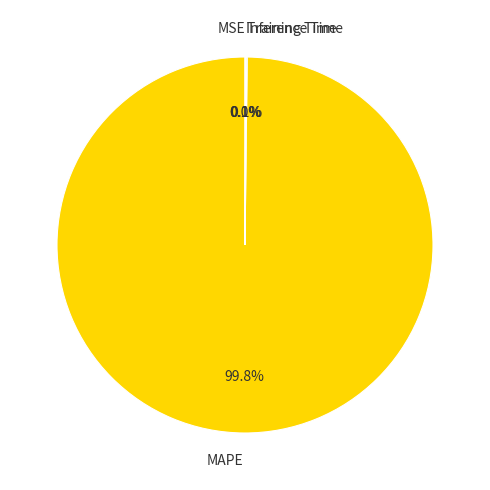

Is there a majority slice in this chart?

Yes